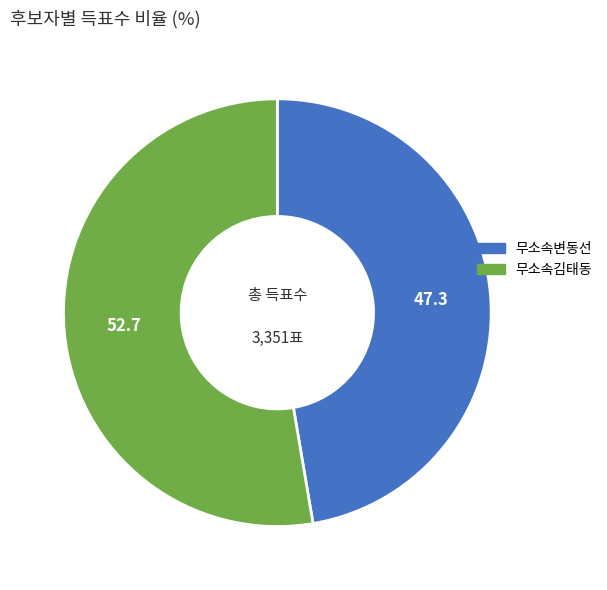

Is the sum of 무소속김태동 and 무소속변동선 greater than half?

Yes